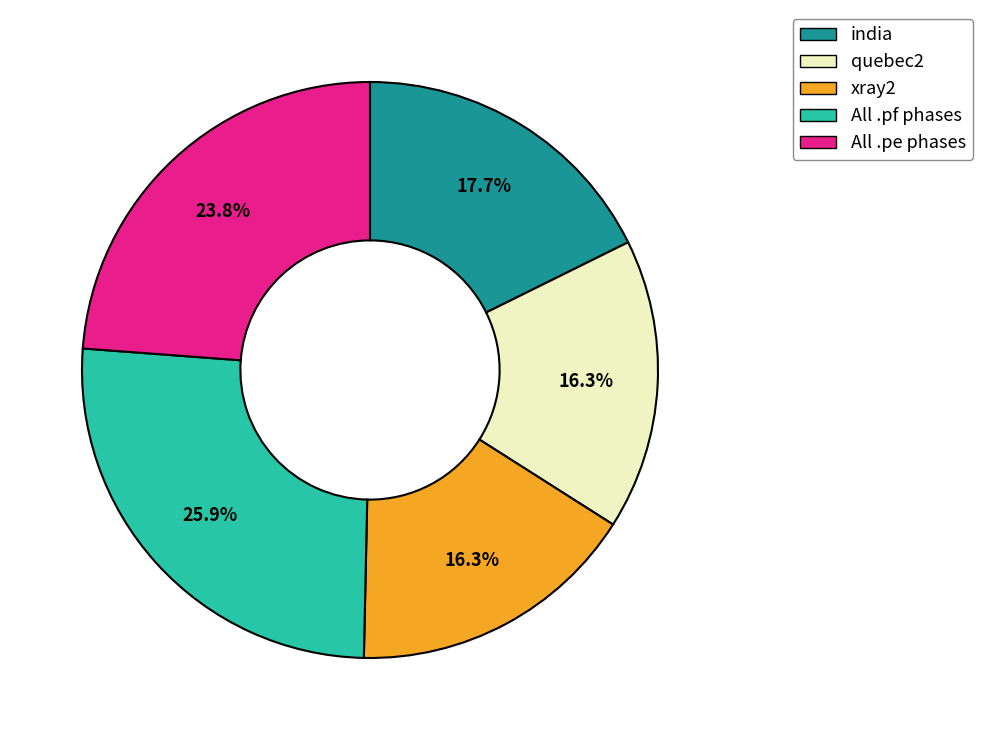

Combined, do All .pe phases and xray2 account for over 50%?

No